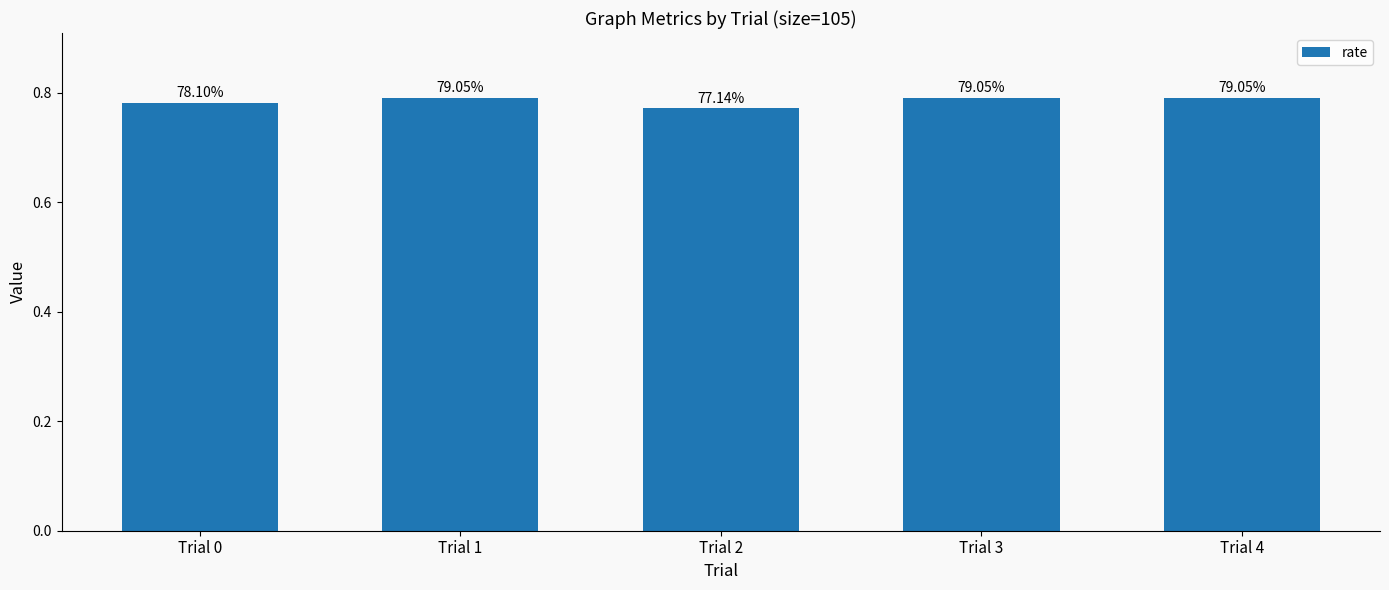

What is the value of the 2nd bar from the left?

0.8